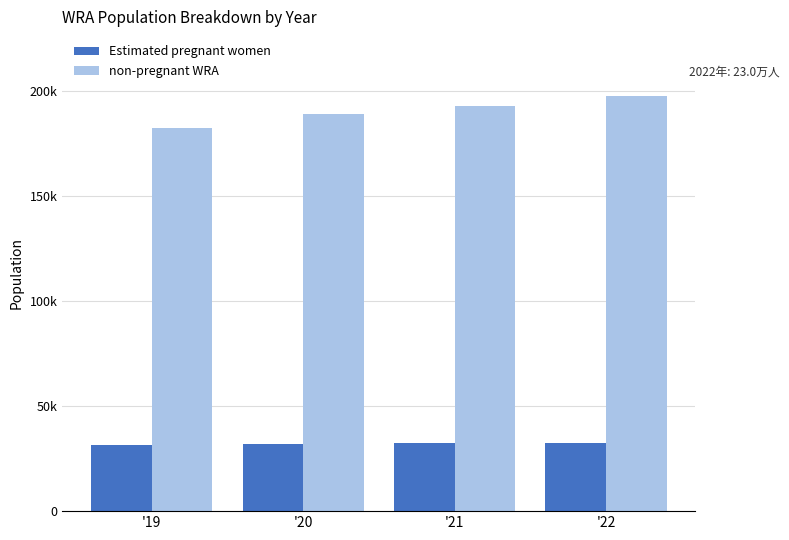

Are the bars horizontal?

No